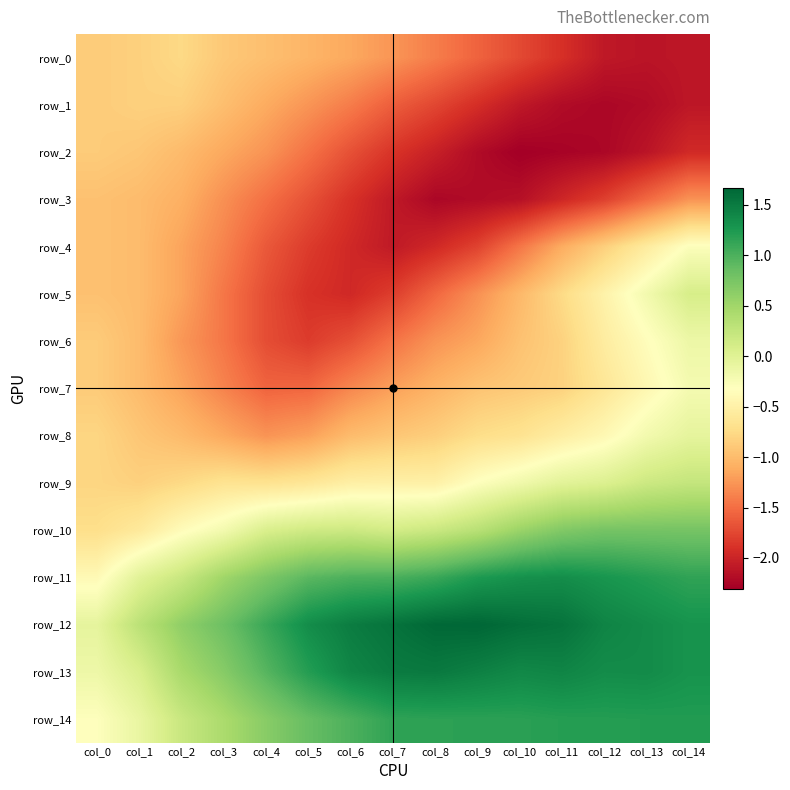

Which has a higher value, col_3 or col_0?

col_0